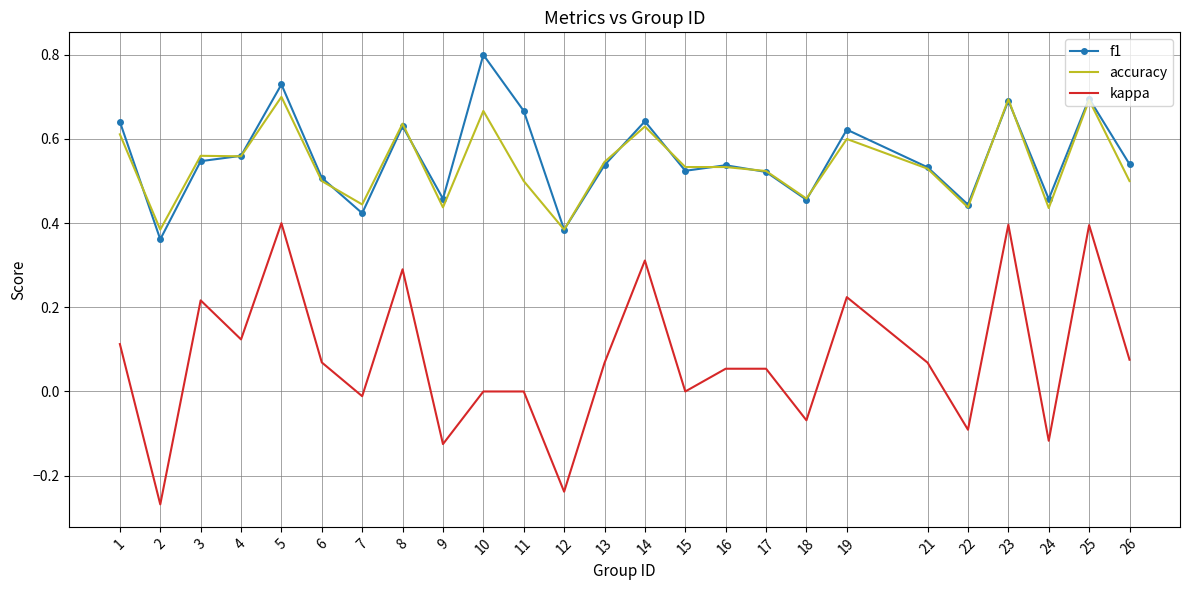

Which series changed the most between 12 and 18?

kappa